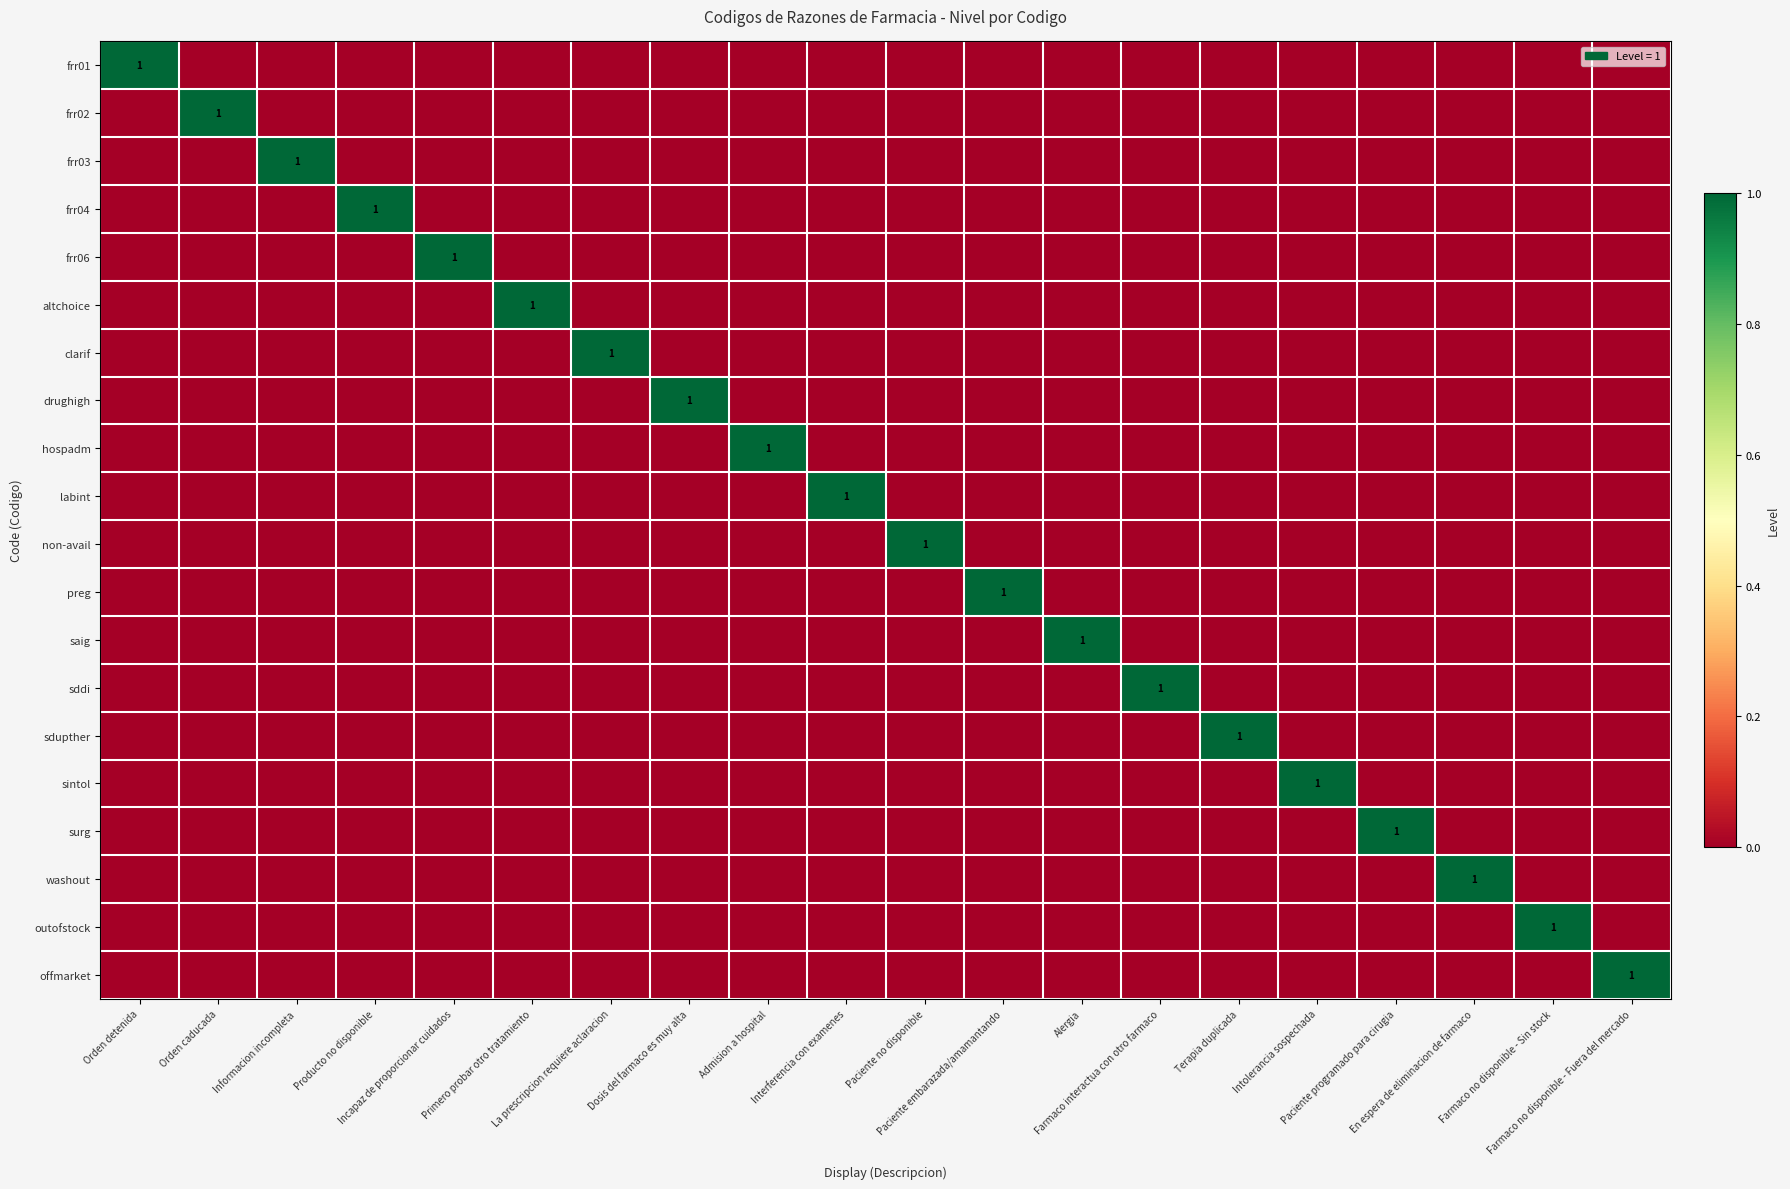

Where is hospadm nearest to the value 0?

Orden detenida